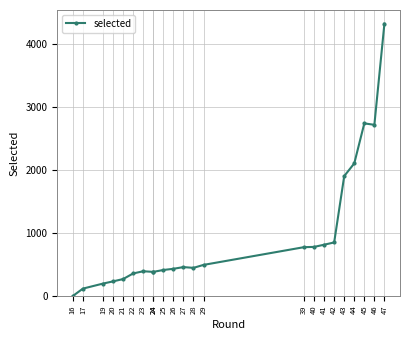

Which label corresponds to the largest value in the chart?

47